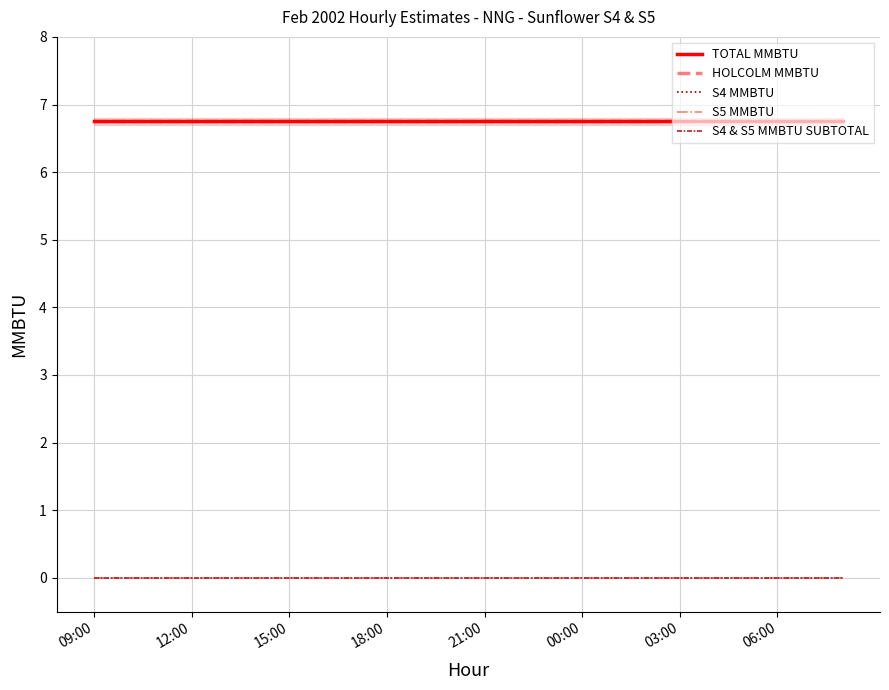

Which category has the highest value in the S5 MMBTU series?

09:00